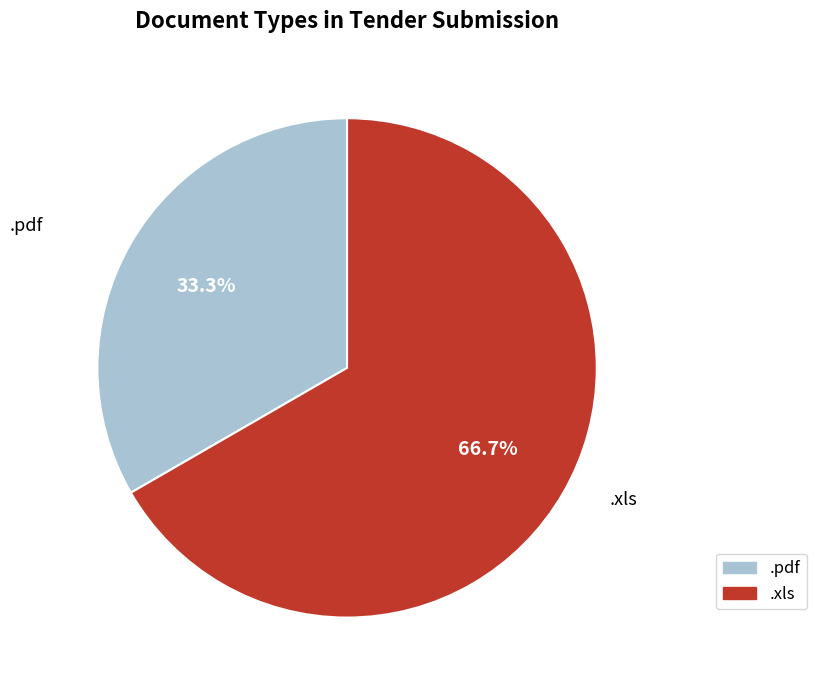

Which category accounts for the majority?

.xls